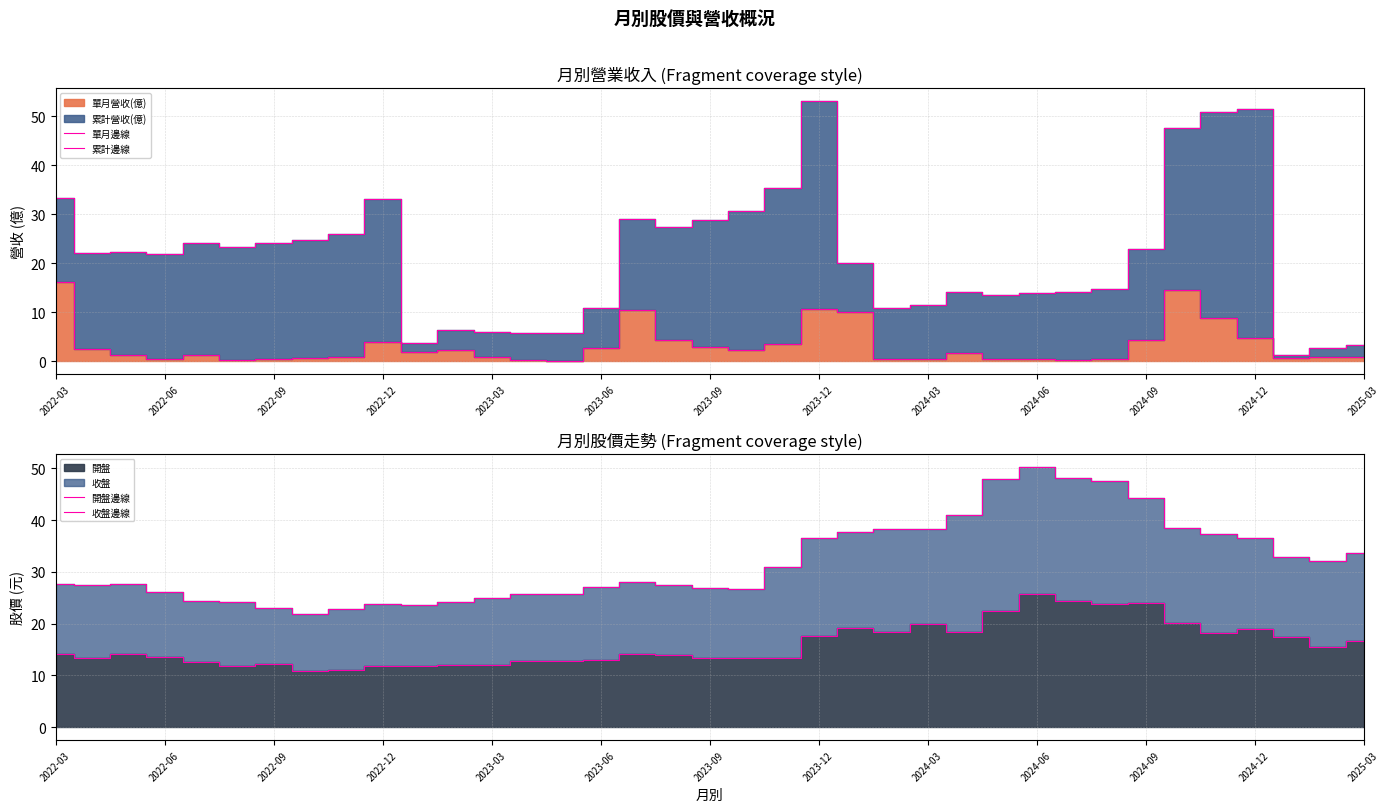

How many lines are shown in the chart?

4